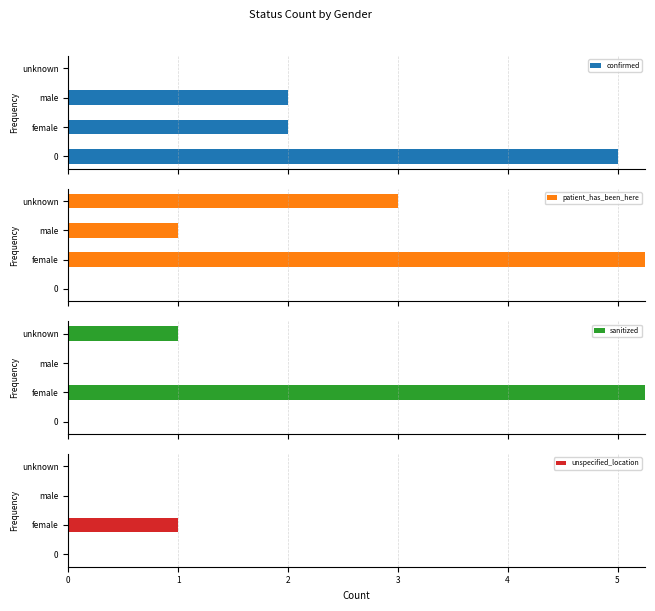

What is the sum of all unspecified_location values?

1